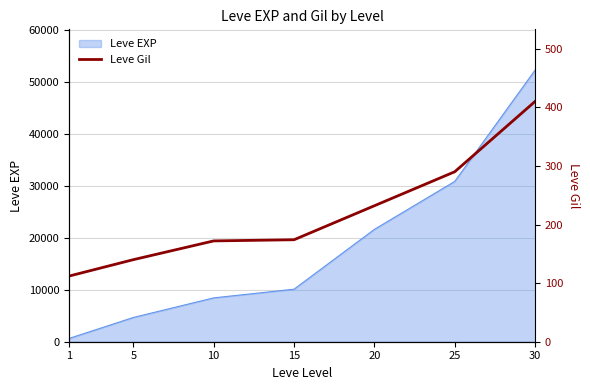

Which has a higher value, 25 or 10?

25